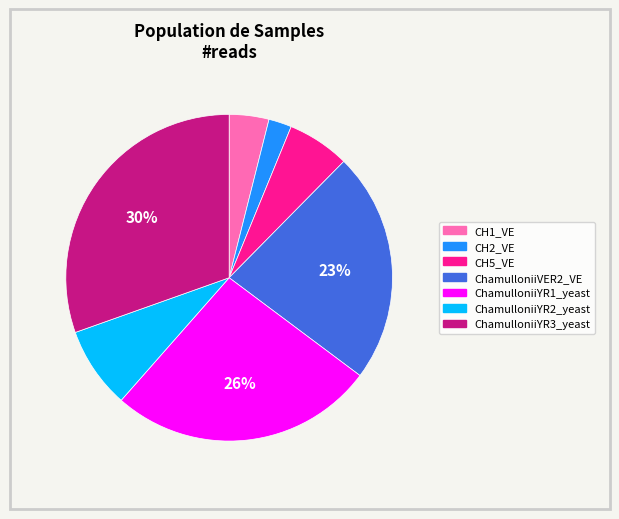

Is it true that ChamulloniiVER2_VE is 9% of the pie?

False